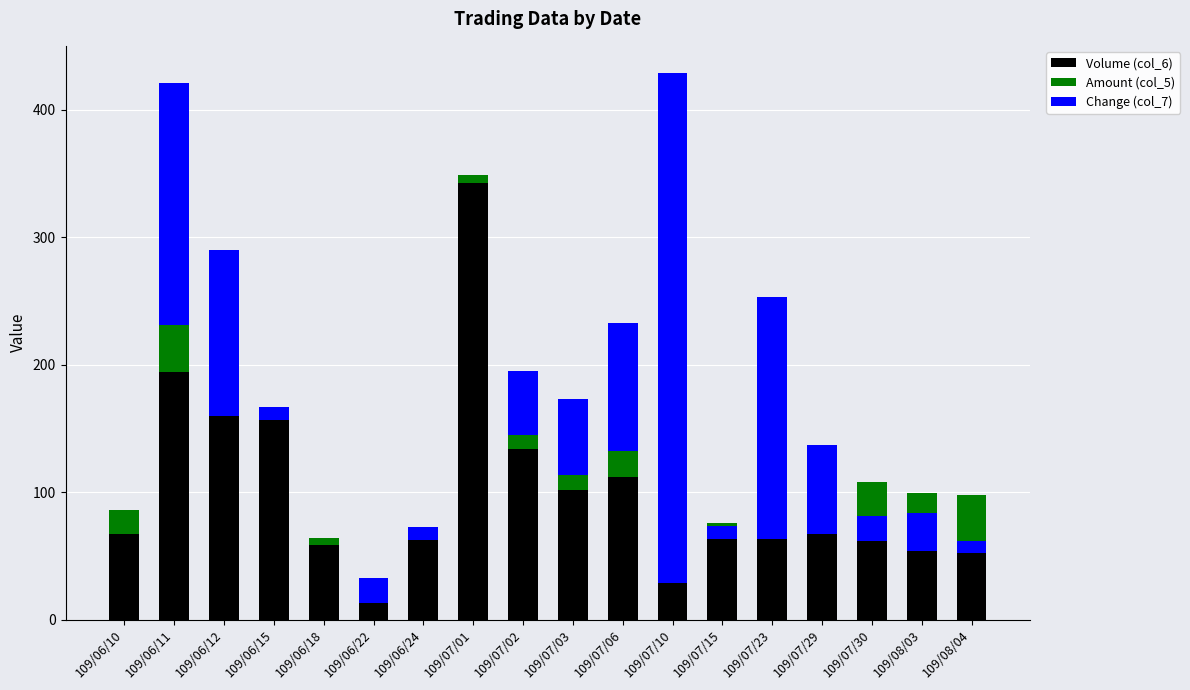

List the series in order of their peak value, lowest first.

Amount (col_5), Volume (col_6), Change (col_7)